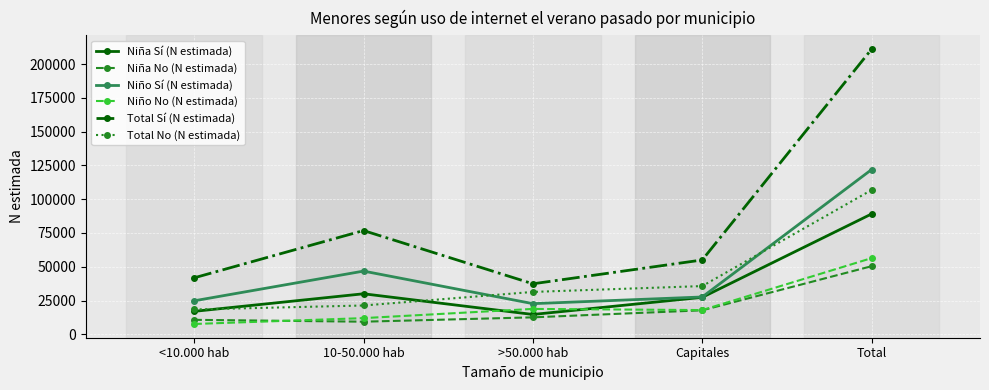

Which category has the lowest value in the Total Sí (N estimada) series?

>50.000 hab